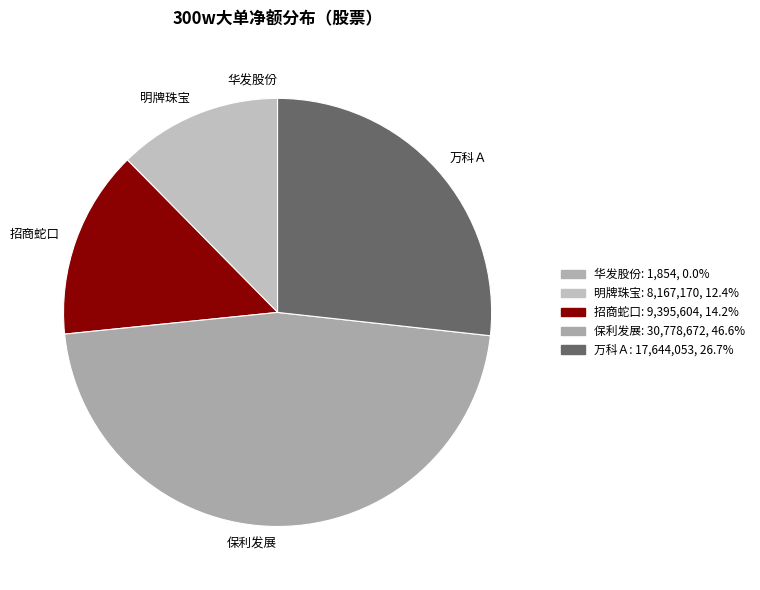

Does any single category account for the majority?

No